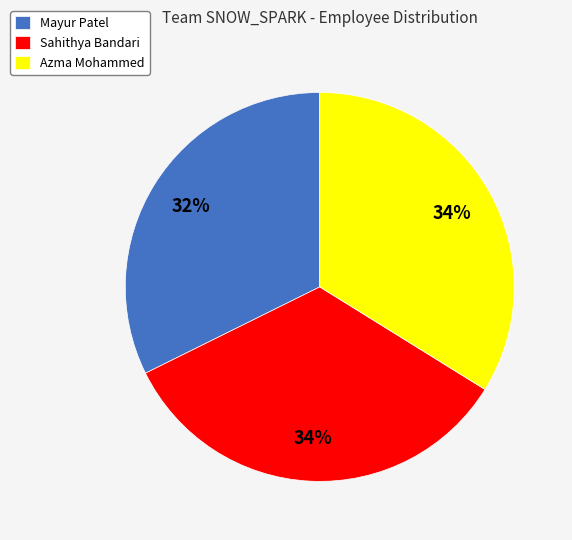

To the nearest percent, what is the difference between the Sahithya Bandari and Mayur Patel slice percentages?

2%